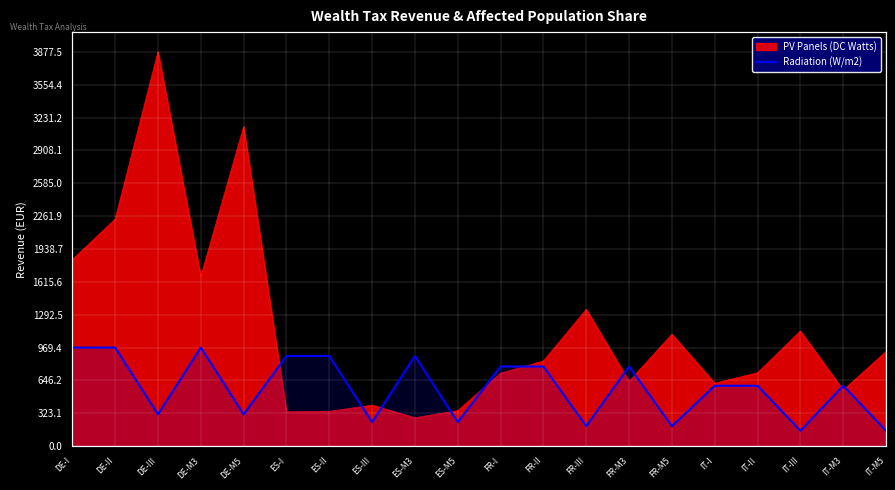

Count the number of values greater than 593.

12